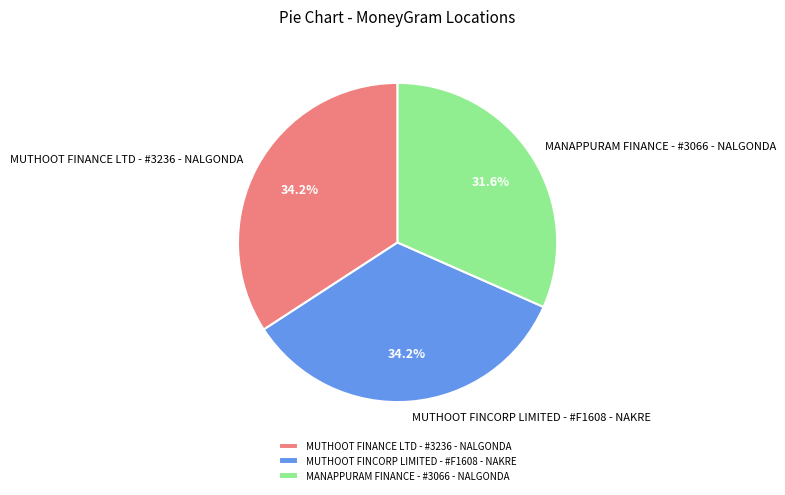

How many segments does this pie chart have?

3